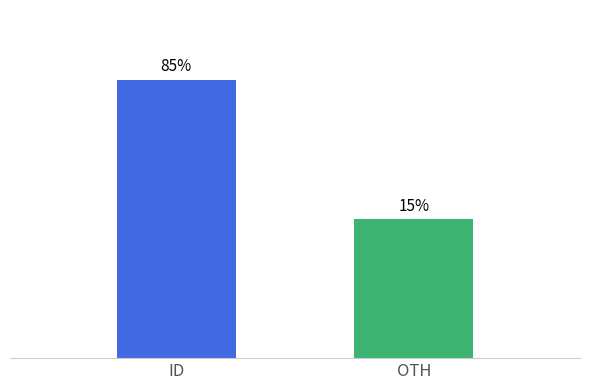

What is the change in value from ID to OTH?

-1